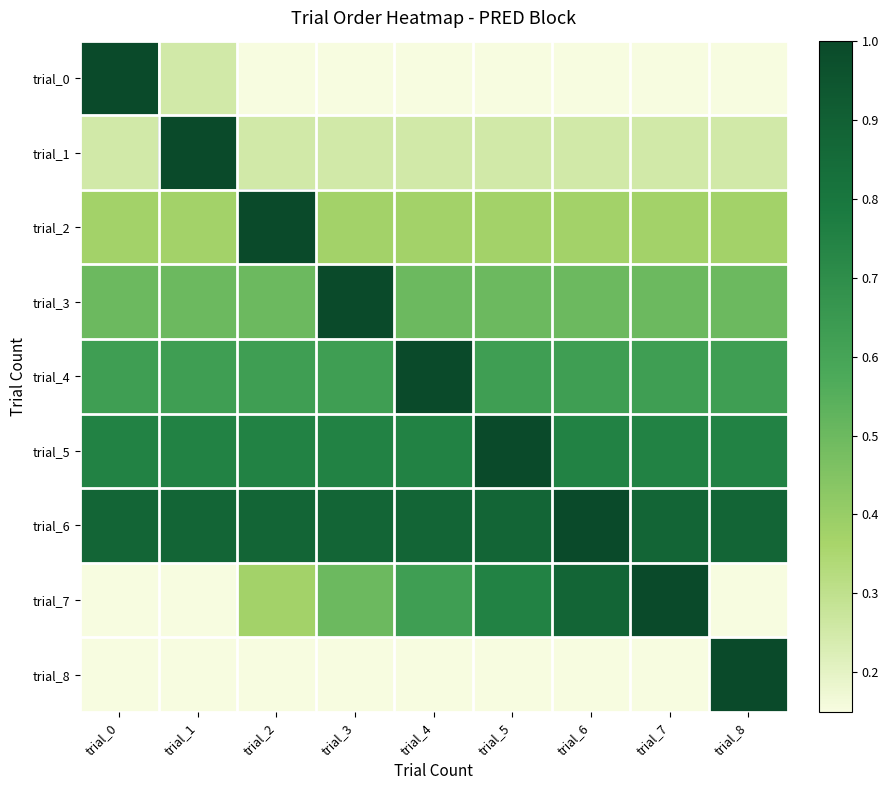

At which category does the chart reach its minimum across all series?

trial_8